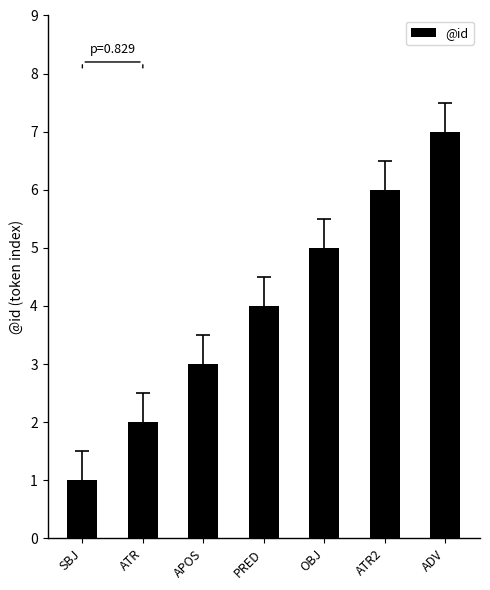

Rank the categories by value from highest to lowest.

ADV, ATR2, OBJ, PRED, APOS, ATR, SBJ